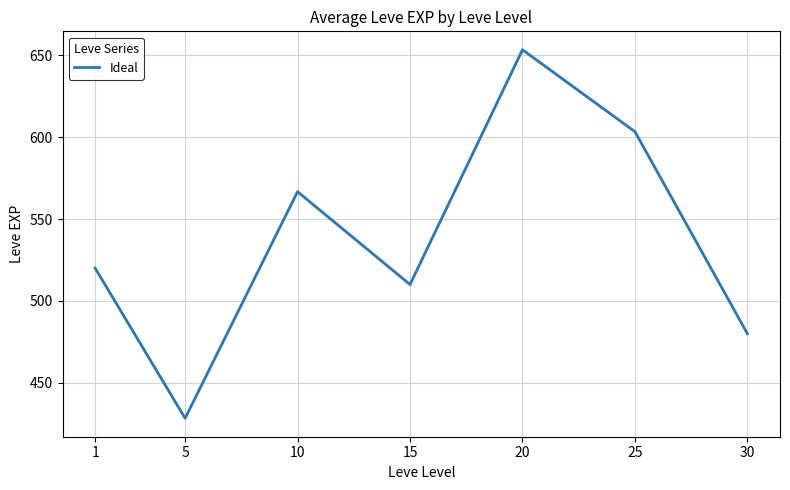

Is it true that the value at 10 is 971.8?

False